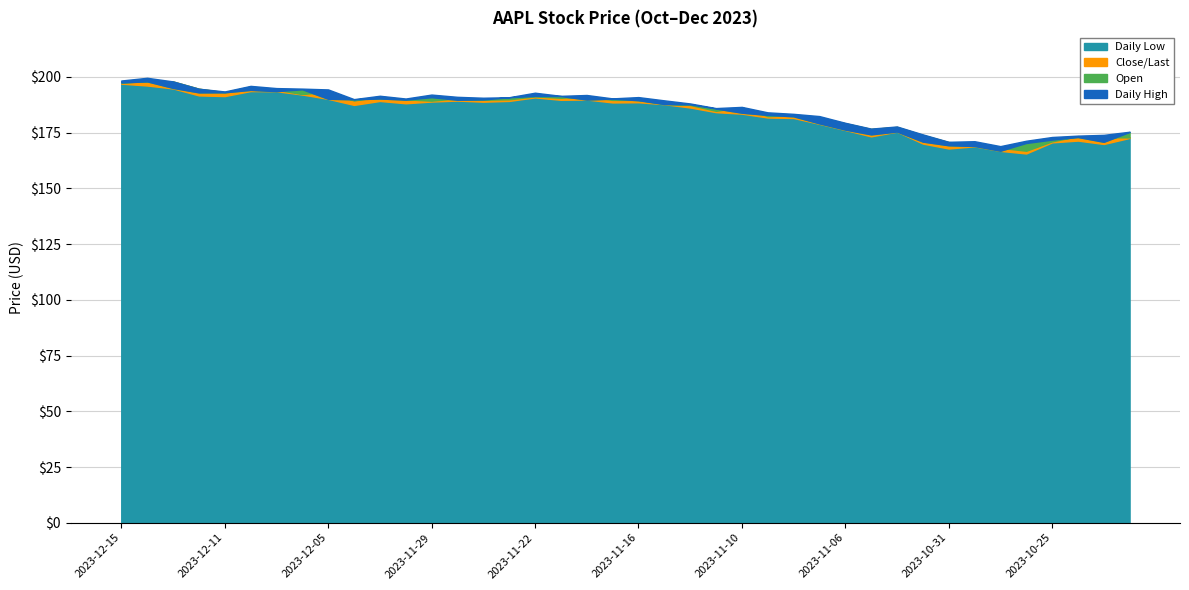

True or false: Close/Last has a value of 168.2 at 2023-10-27.

True